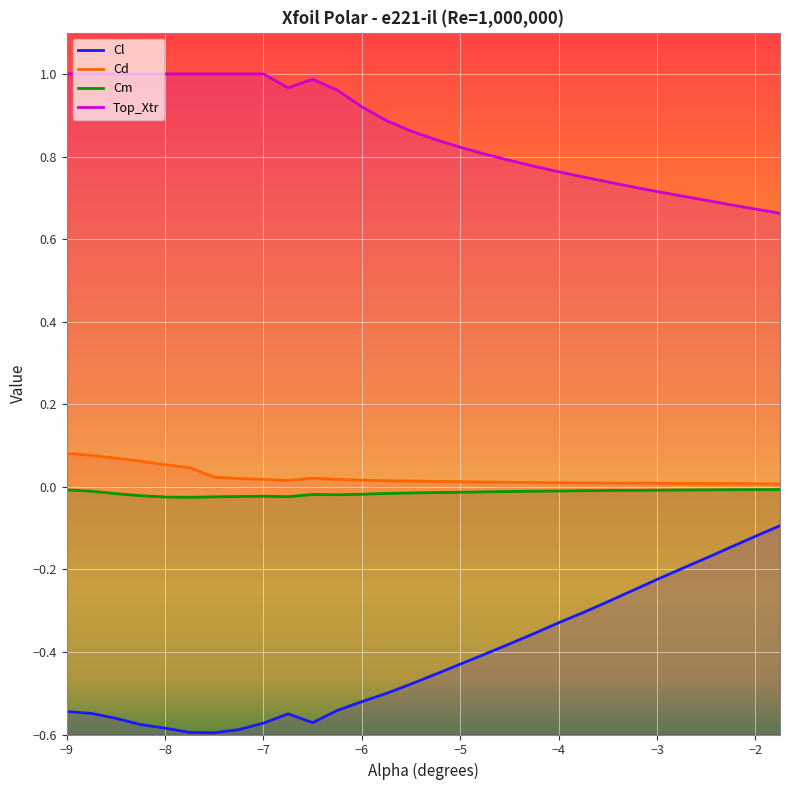

Reading left to right, extract all data points from this chart.

Cl: -0.5	-0.5	-0.6	-0.6	-0.6	-0.6	-0.6	-0.6	-0.6	-0.6	-0.6	-0.5	-0.5	-0.5	-0.5	-0.5	-0.4	-0.4	-0.4	-0.4	-0.3	-0.3	-0.3	-0.3	-0.2	-0.2	-0.2	-0.1	-0.1	-0.1
Cd: 0.1	0.1	0.1	0.1	0.1	0.0	0.0	0.0	0.0	0.0	0.0	0.0	0.0	0.0	0.0	0.0	0.0	0.0	0.0	0.0	0.0	0.0	0.0	0.0	0.0	0.0	0.0	0.0	0.0	0.0
Cm: -0.0	-0.0	-0.0	-0.0	-0.0	-0.0	-0.0	-0.0	-0.0	-0.0	-0.0	-0.0	-0.0	-0.0	-0.0	-0.0	-0.0	-0.0	-0.0	-0.0	-0.0	-0.0	-0.0	-0.0	-0.0	-0.0	-0.0	-0.0	-0.0	-0.0
Top_Xtr: 1.0	1.0	1.0	1.0	1.0	1.0	1.0	1.0	1.0	1.0	1.0	1.0	0.9	0.9	0.9	0.8	0.8	0.8	0.8	0.8	0.8	0.8	0.7	0.7	0.7	0.7	0.7	0.7	0.7	0.7